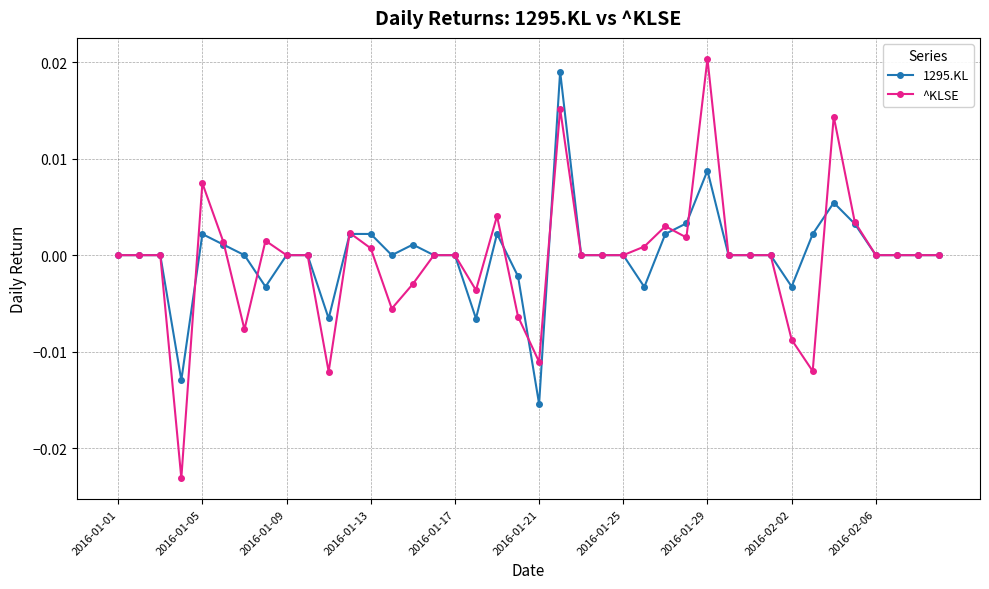

What are all the series names shown in the legend?

1295.KL, ^KLSE